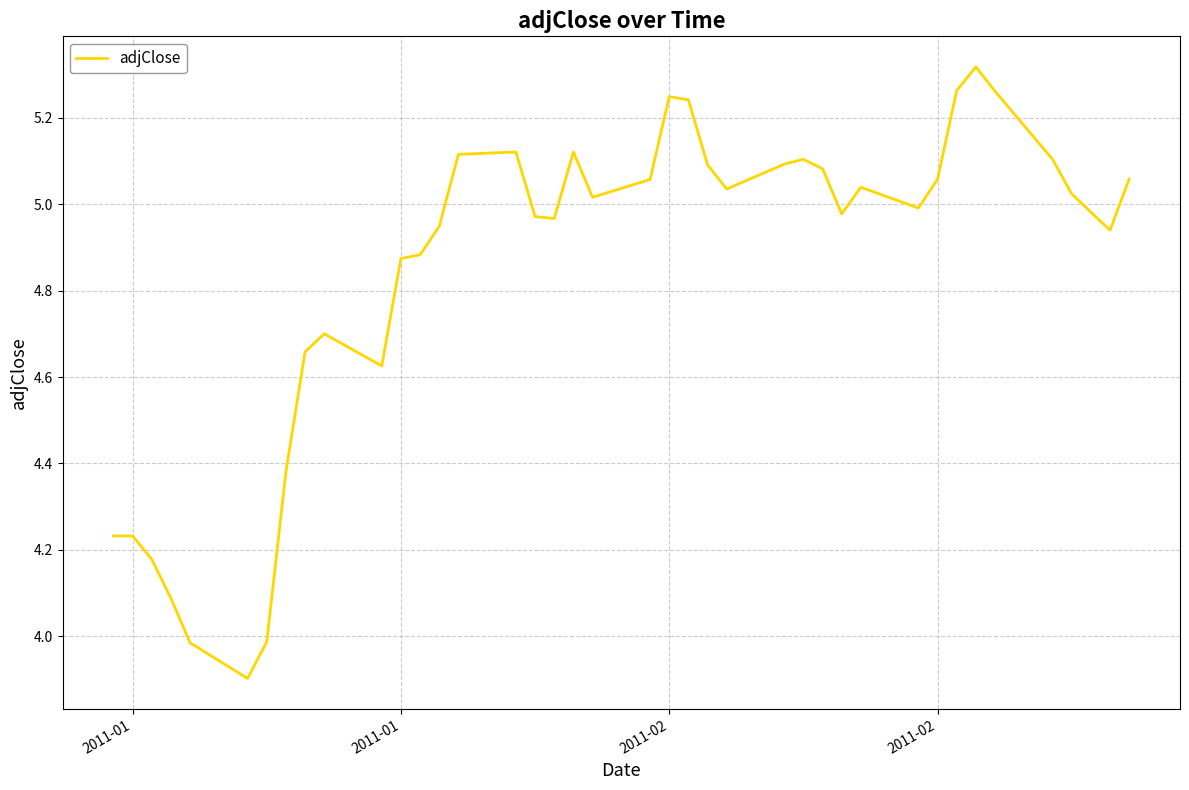

What is the smallest value displayed?

3.9